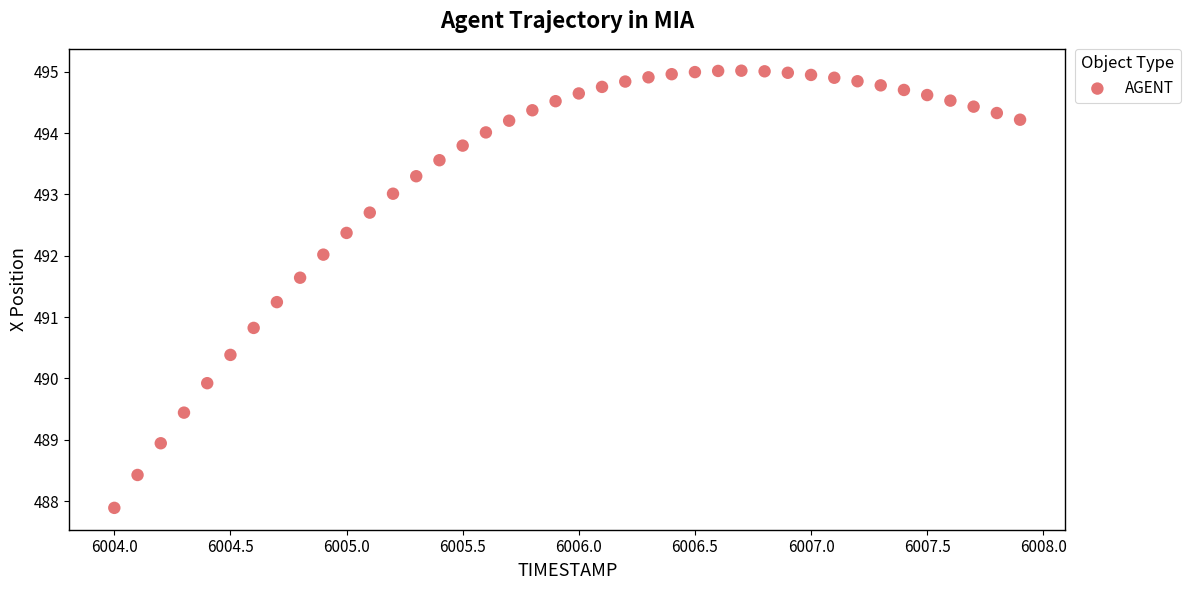

What is the range of Y values (max minus min)?

7.1